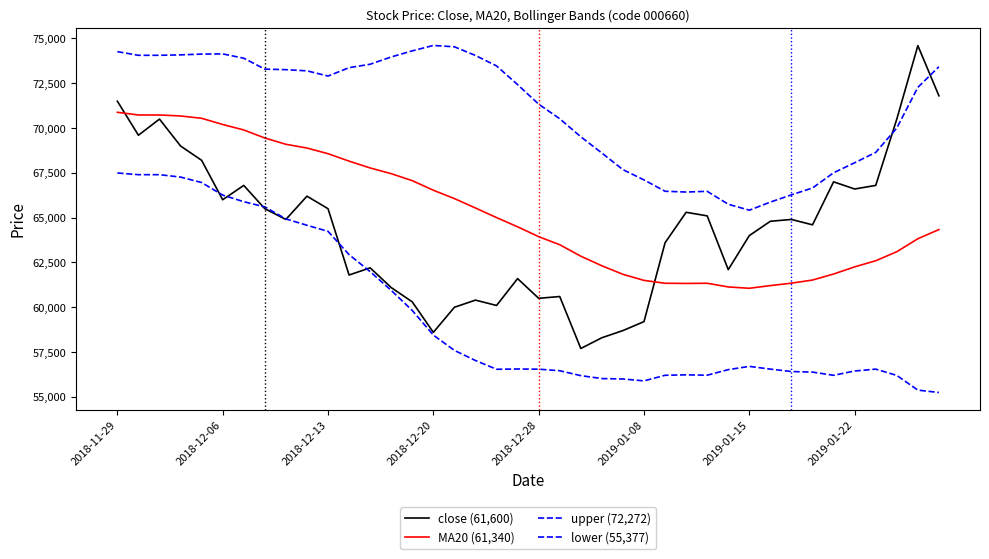

At which category is the sum across all series the highest?

2018-11-29